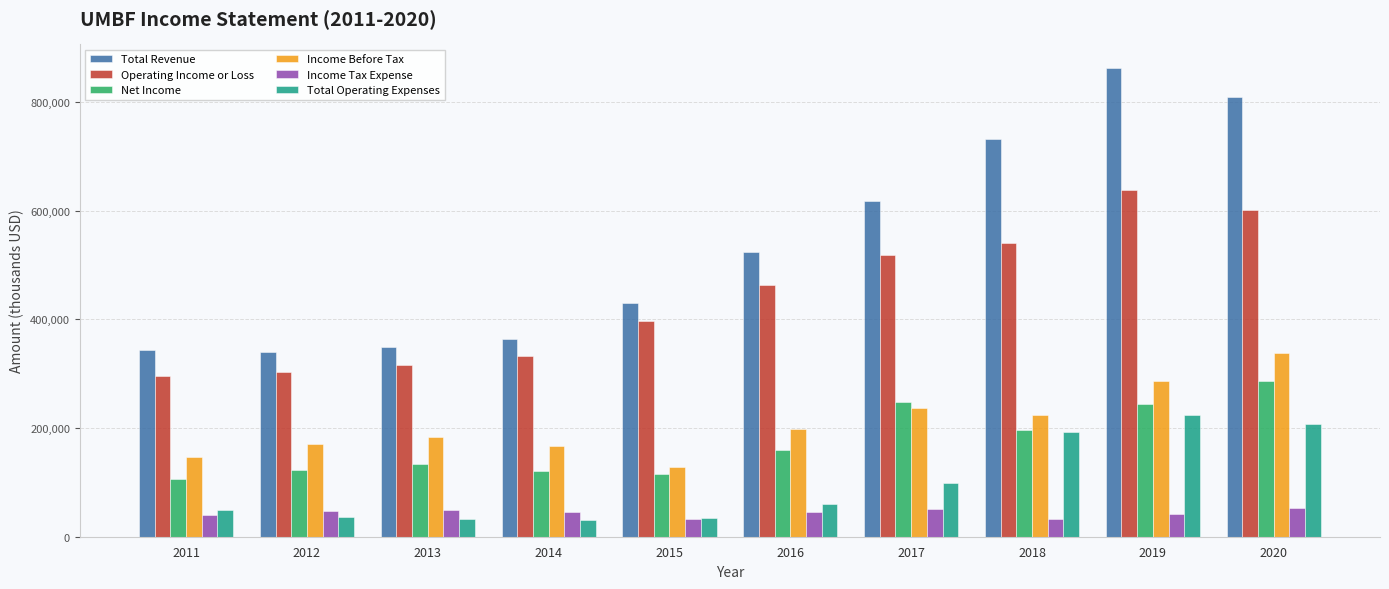

Is the value of Income Tax Expense at 2016 greater than the value of Total Operating Expenses at 2017?

No